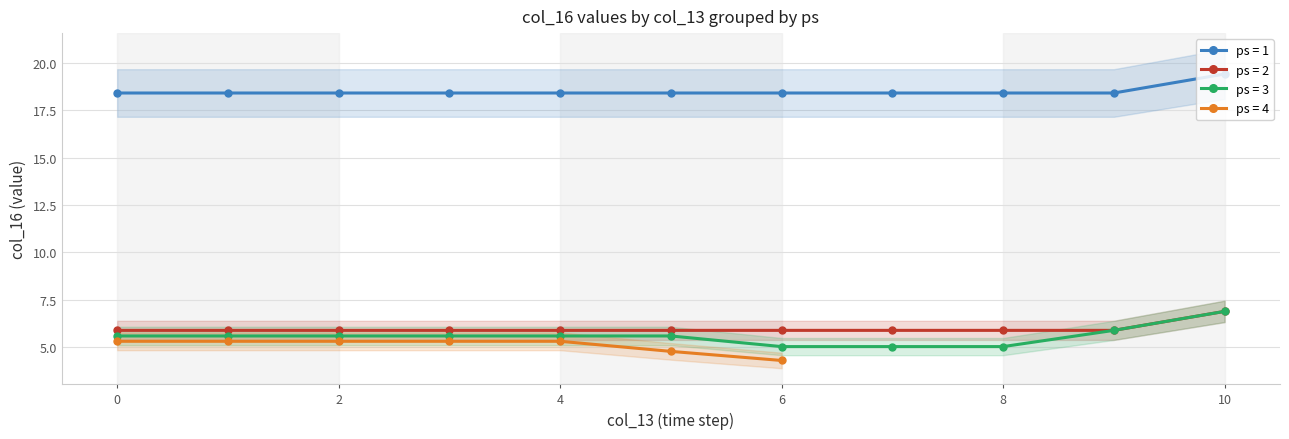

The value of col_13 at 9 is 15.3. True or false?

False